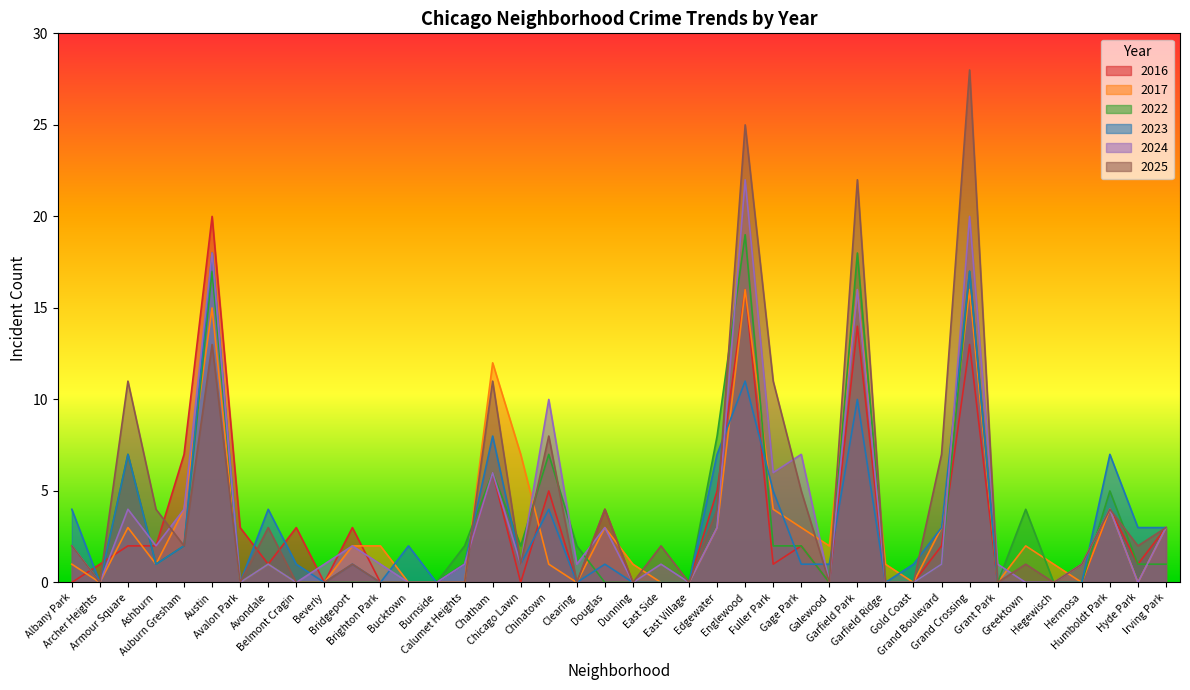

Which series has the largest range (max minus min)?

2025